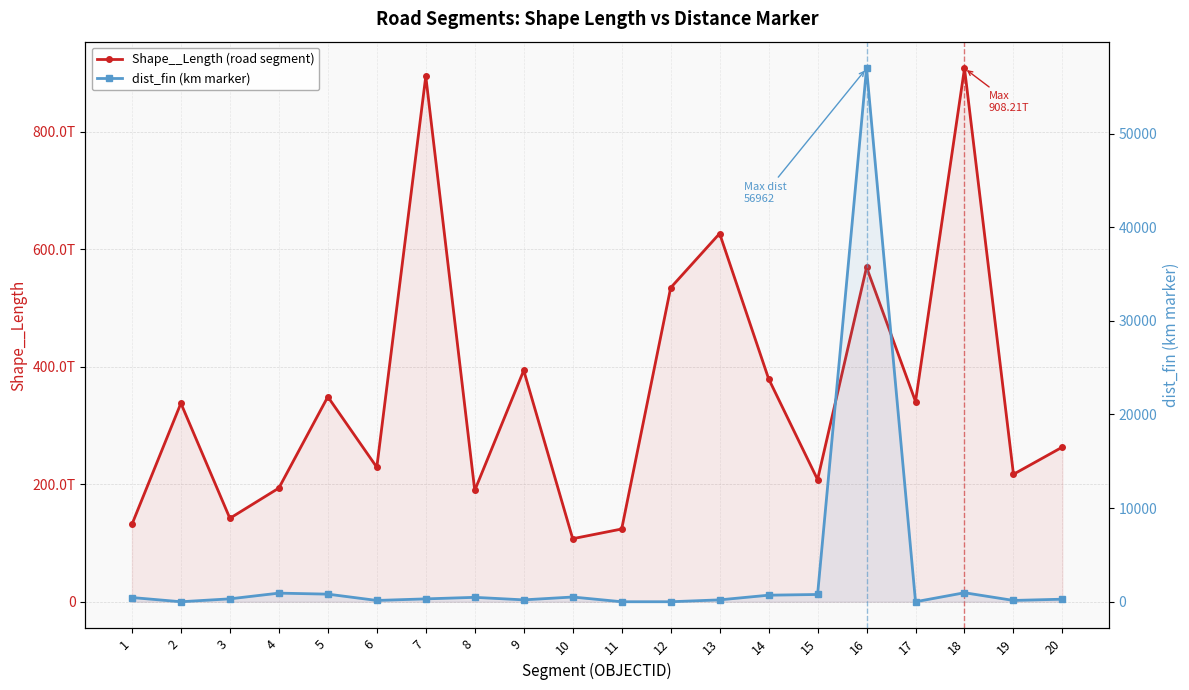

What is the sum of the Shape__Length (road segment) values at 2 and 9?

731912682857836